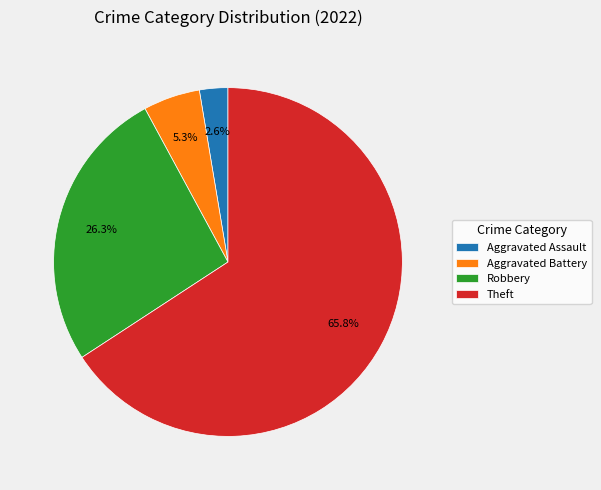

Approximately how many times larger is the value at Theft compared to Robbery?

2.5